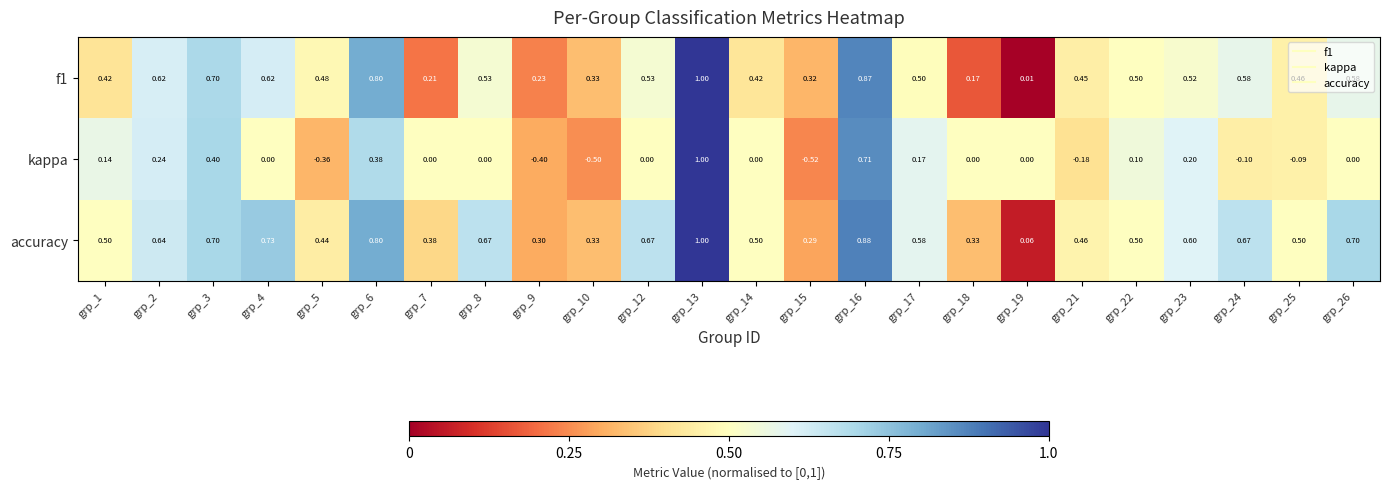

Which series has the largest total across all categories?

accuracy